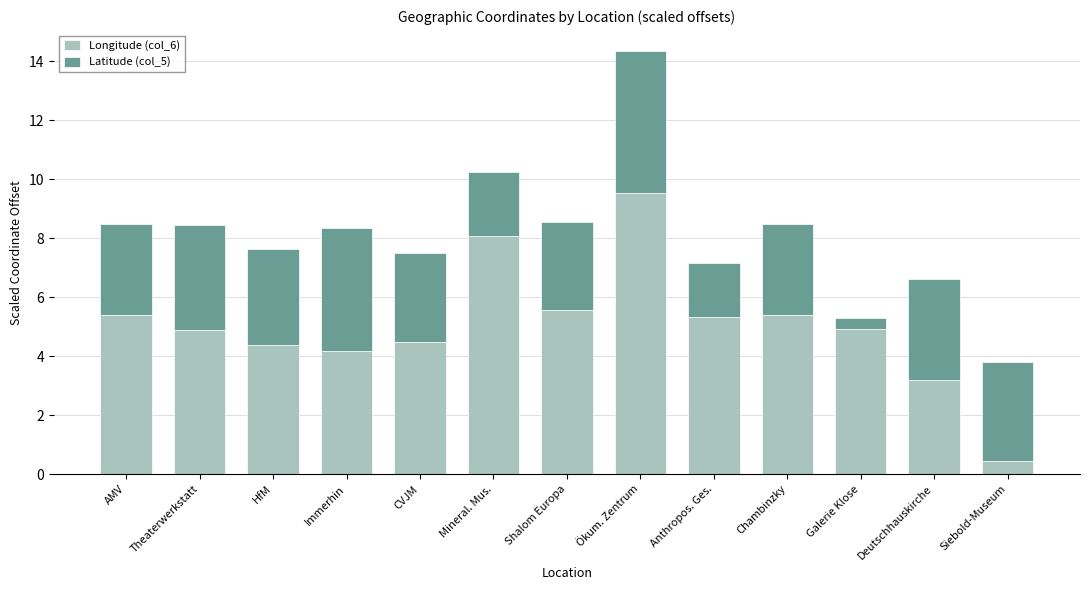

At which category is the sum across all series the highest?

Ökum. Zentrum